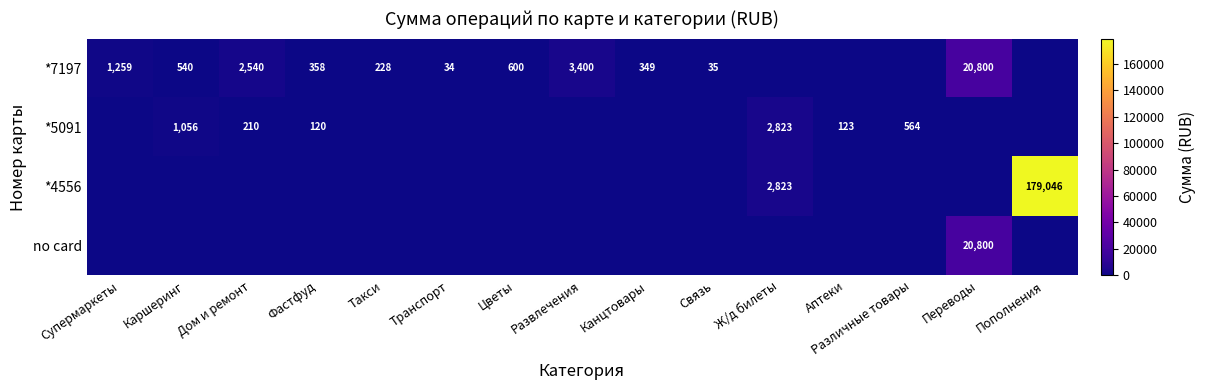

The value of *7197 at Связь is 11. True or false?

False